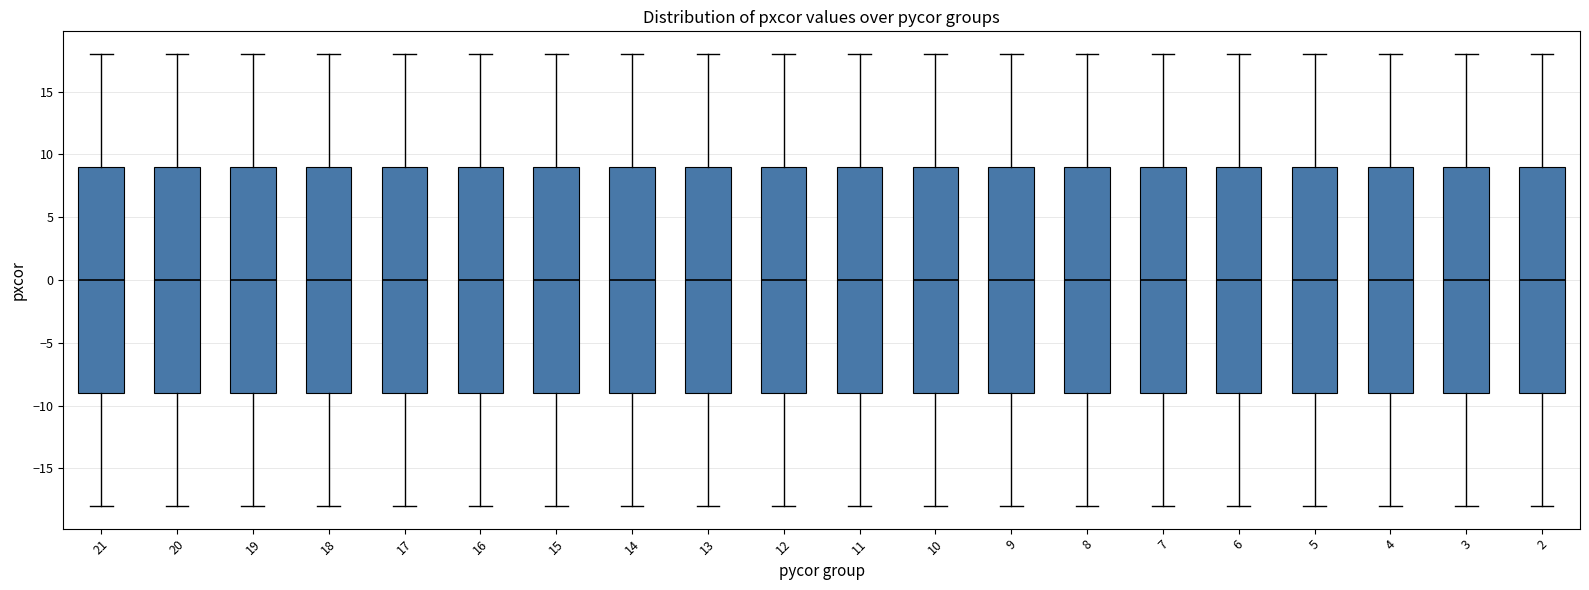

Reading left to right, read every box against the y-axis: the position of its median line, the range the box covers, and the ends of its whiskers. The values are not printed on the chart, so give them approximately, as read against the axis.

21: median 0, box -9 to 9, whiskers -18 to 18
20: median 0, box -9 to 9, whiskers -18 to 18
19: median 0, box -9 to 9, whiskers -18 to 18
18: median 0, box -9 to 9, whiskers -18 to 18
17: median 0, box -9 to 9, whiskers -18 to 18
16: median 0, box -9 to 9, whiskers -18 to 18
15: median 0, box -9 to 9, whiskers -18 to 18
14: median 0, box -9 to 9, whiskers -18 to 18
13: median 0, box -9 to 9, whiskers -18 to 18
12: median 0, box -9 to 9, whiskers -18 to 18
11: median 0, box -9 to 9, whiskers -18 to 18
10: median 0, box -9 to 9, whiskers -18 to 18
9: median 0, box -9 to 9, whiskers -18 to 18
8: median 0, box -9 to 9, whiskers -18 to 18
7: median 0, box -9 to 9, whiskers -18 to 18
6: median 0, box -9 to 9, whiskers -18 to 18
5: median 0, box -9 to 9, whiskers -18 to 18
4: median 0, box -9 to 9, whiskers -18 to 18
3: median 0, box -9 to 9, whiskers -18 to 18
2: median 0, box -9 to 9, whiskers -18 to 18